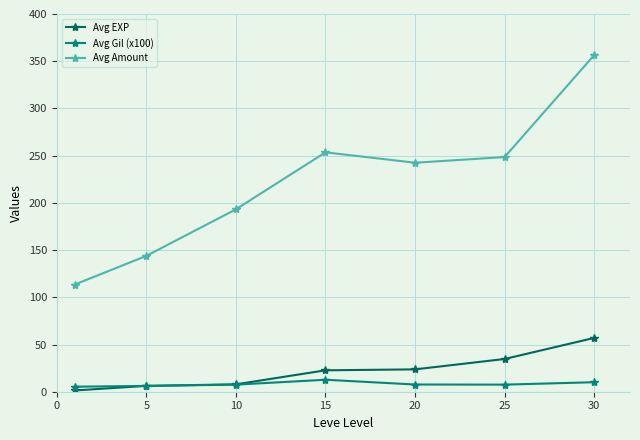

What is the maximum value for Avg Amount?

356.5